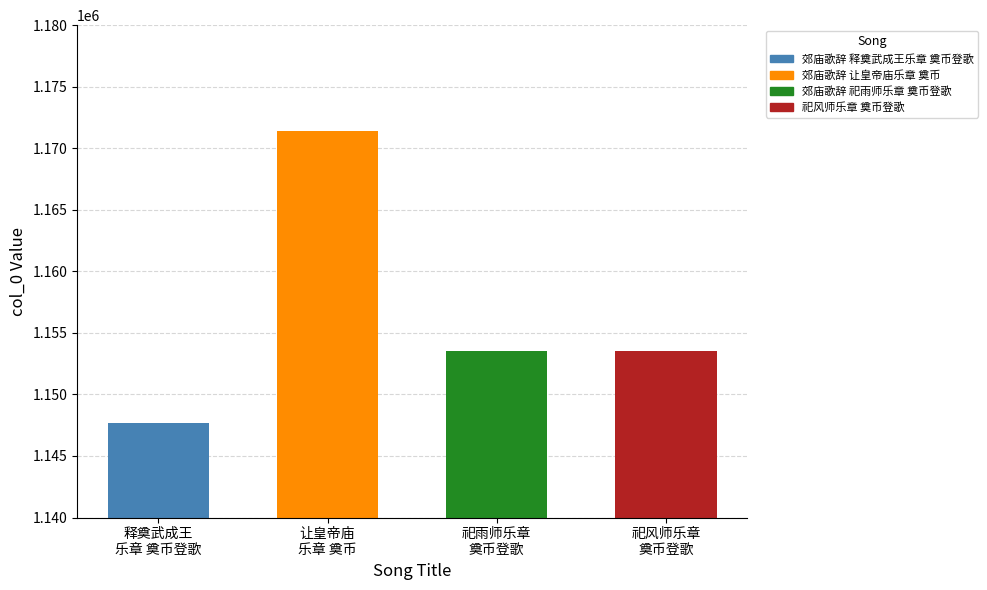

Are the bars horizontal?

No